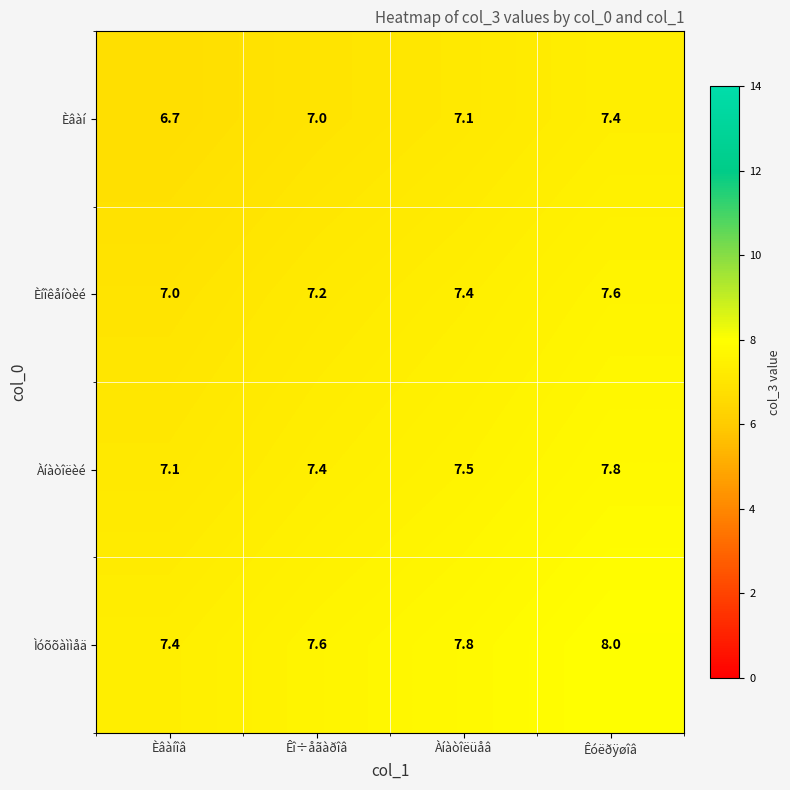

The value of Èíîêåíòèé at Èâàíîâ is 7.0. True or false?

True